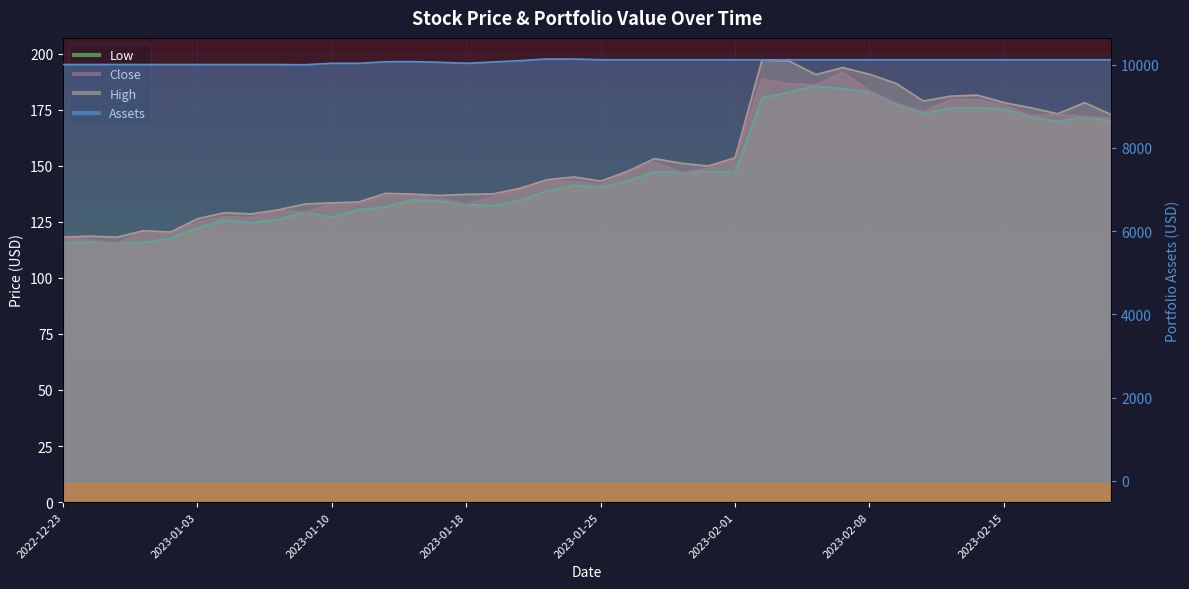

What is the minimum value for High?

118.2